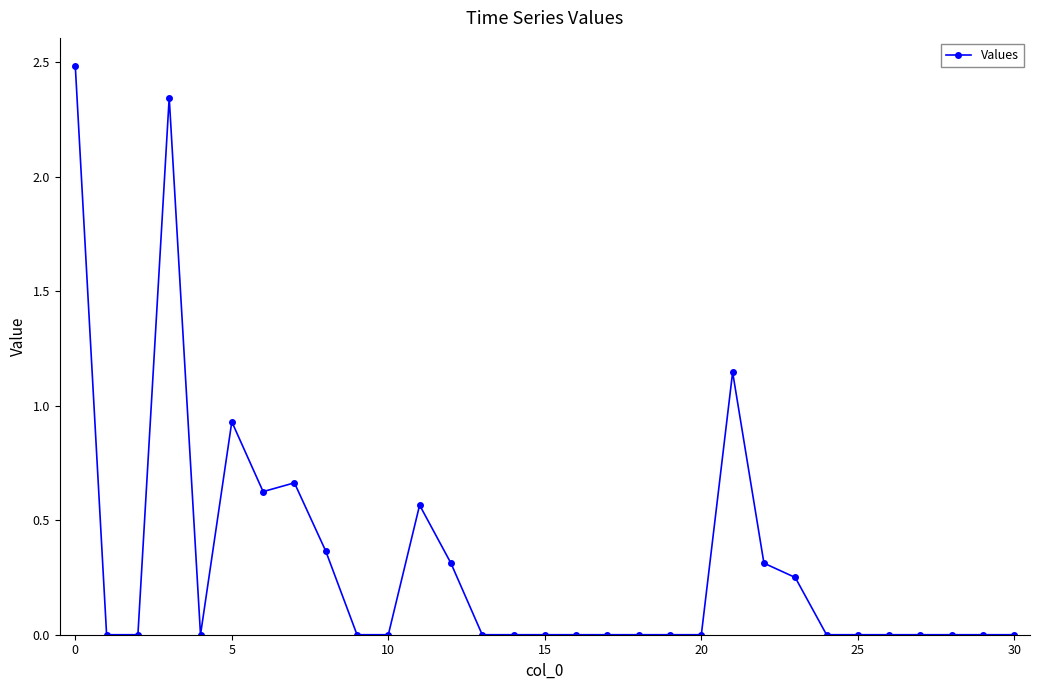

What is the sum of all values?

10.0